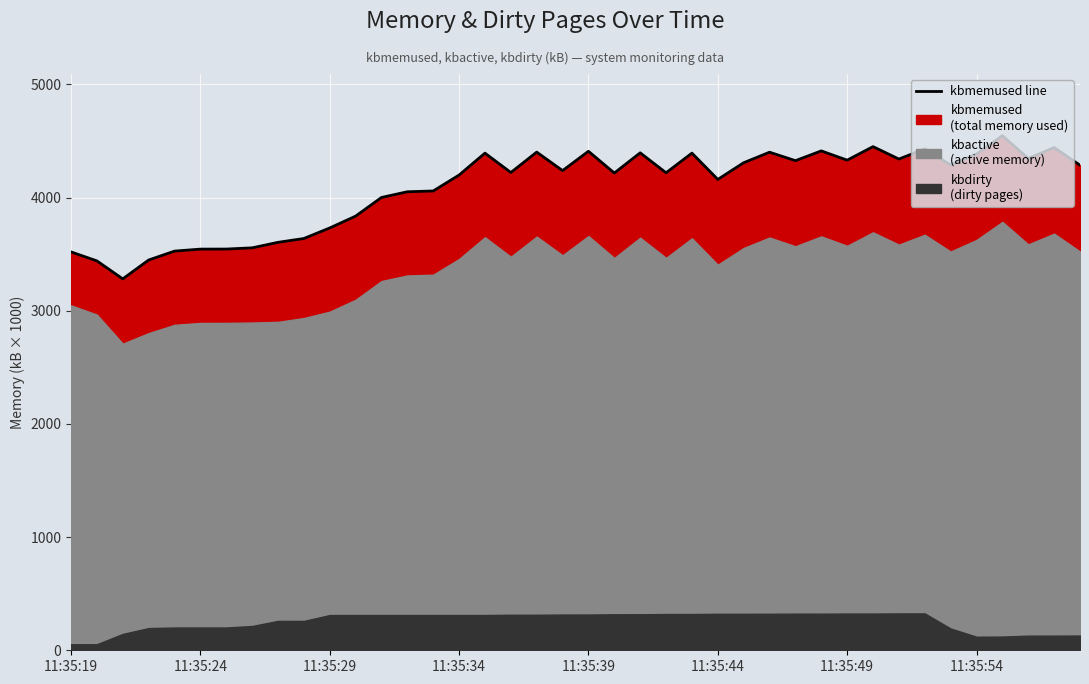

What is the minimum value shown in the chart?

3281.5